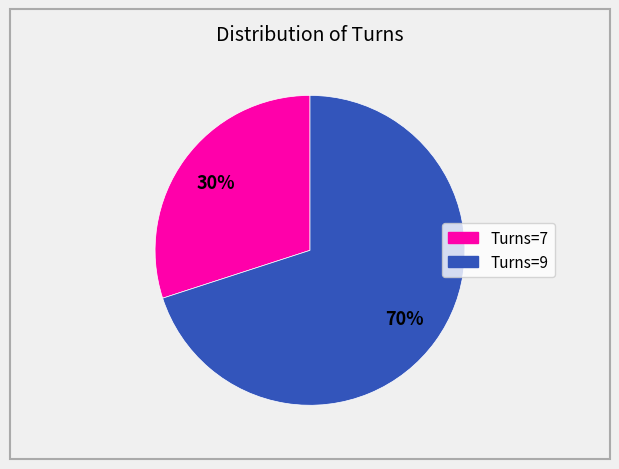

Is there any slice that represents more than half of the pie?

Yes